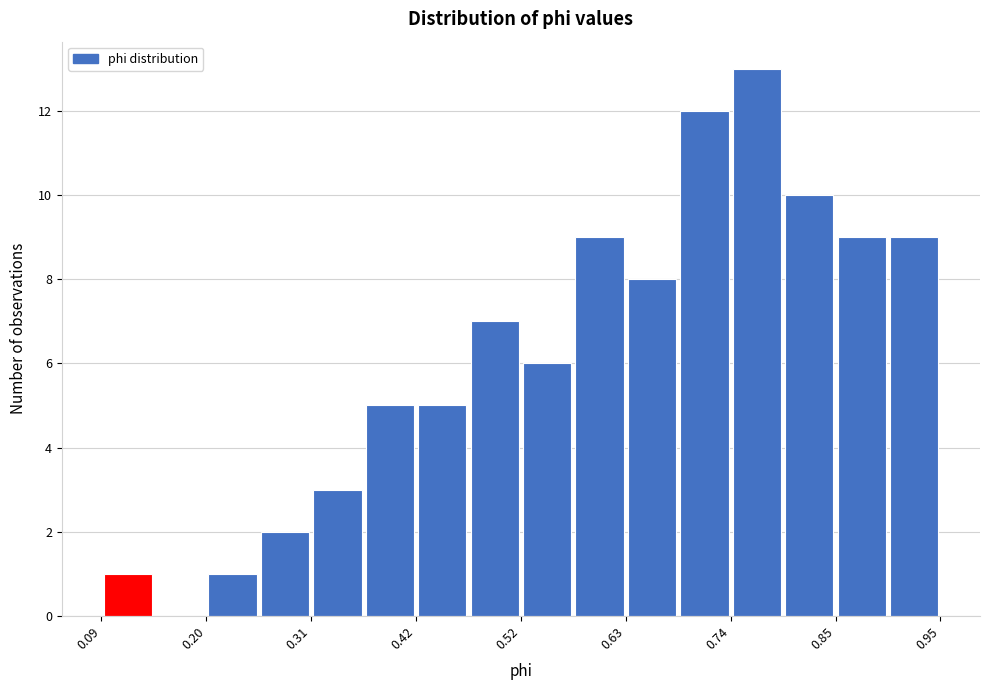

Read against the x-axis, roughly where is the centre of the tallest bar?

0.76